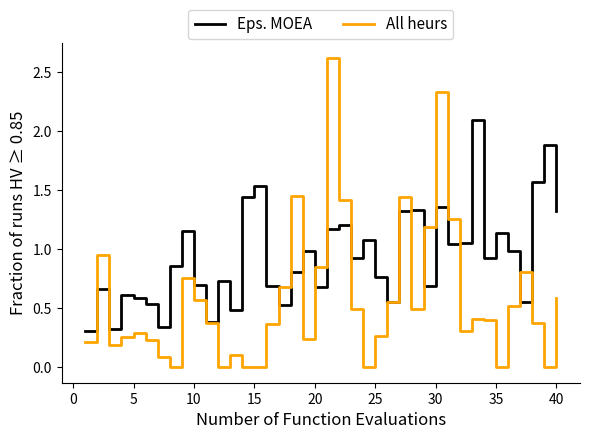

Which series has the largest total across all categories?

Eps. MOEA